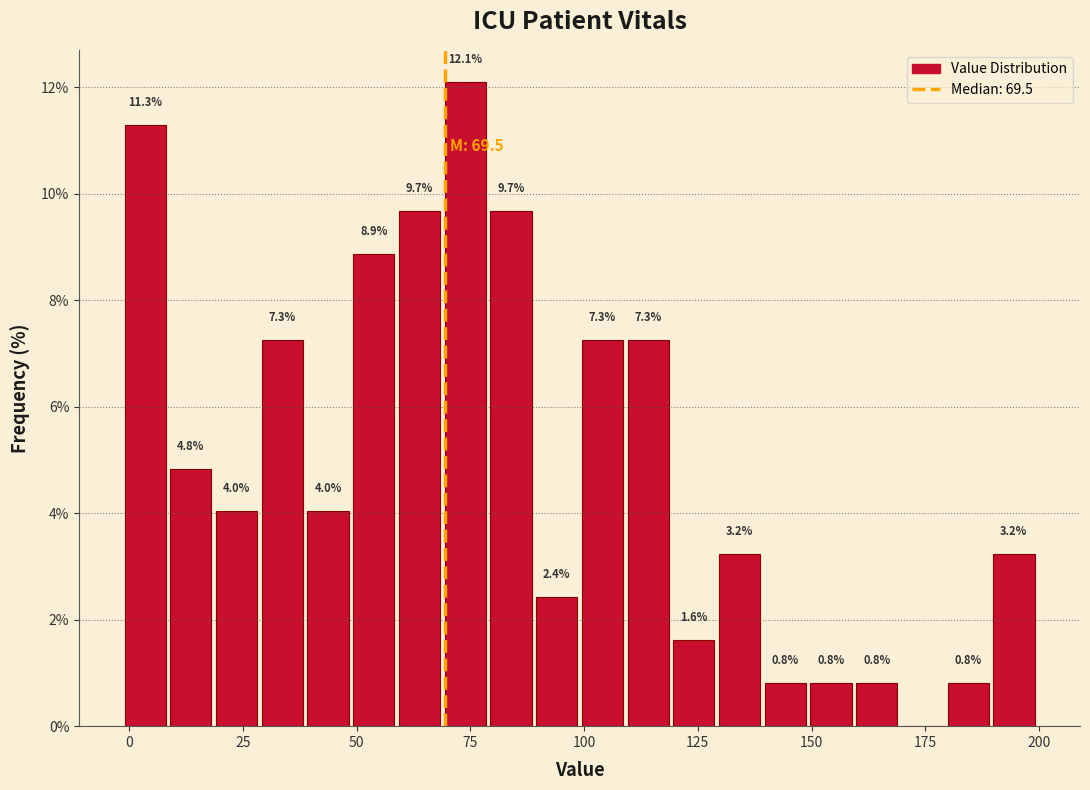

Around what value on the x-axis is the tallest bar? Give the approximate position of its centre, as read against the axis.

75